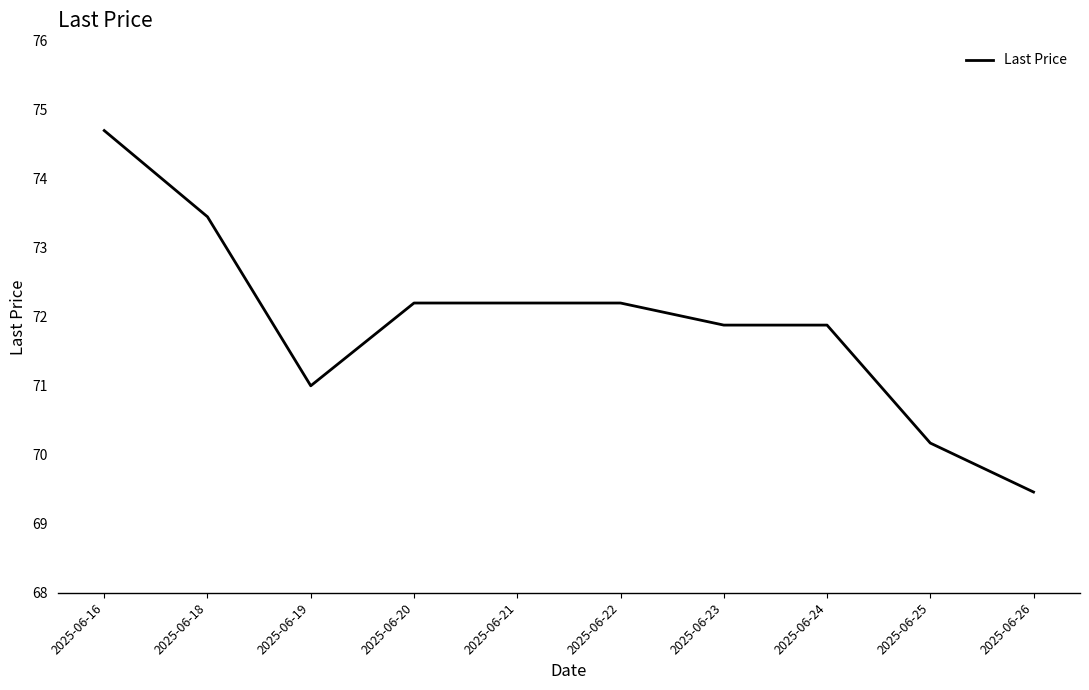

What is the change in value from 2025-06-19 to 2025-06-21?

+1.2